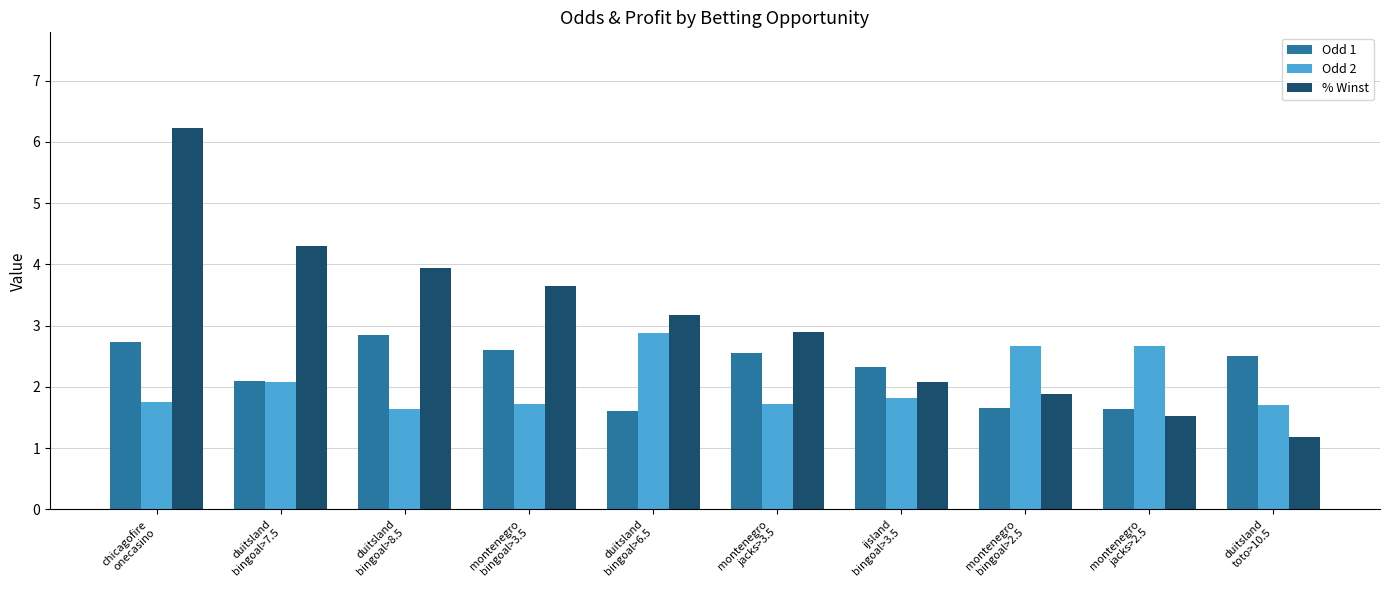

What is the greatest value displayed?

6.2